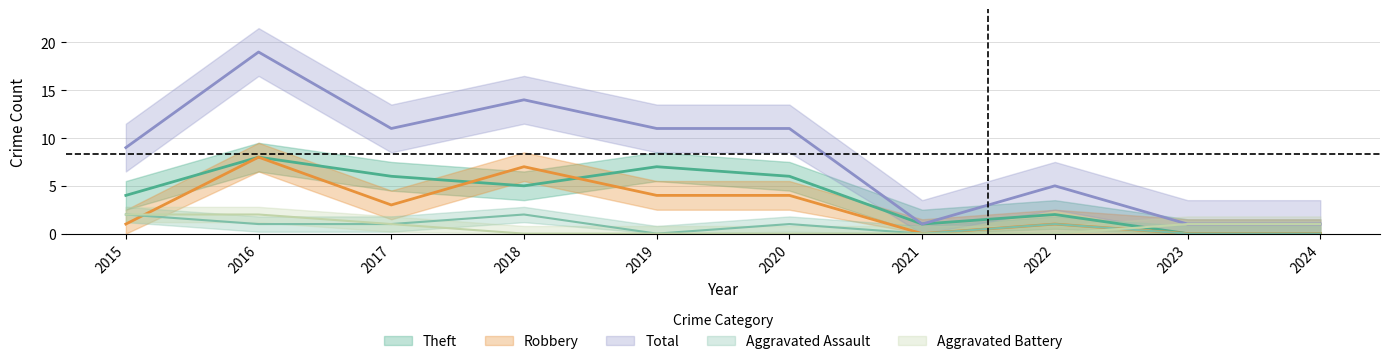

The Aggravated Battery series shows 1 at 2023. True or false?

False